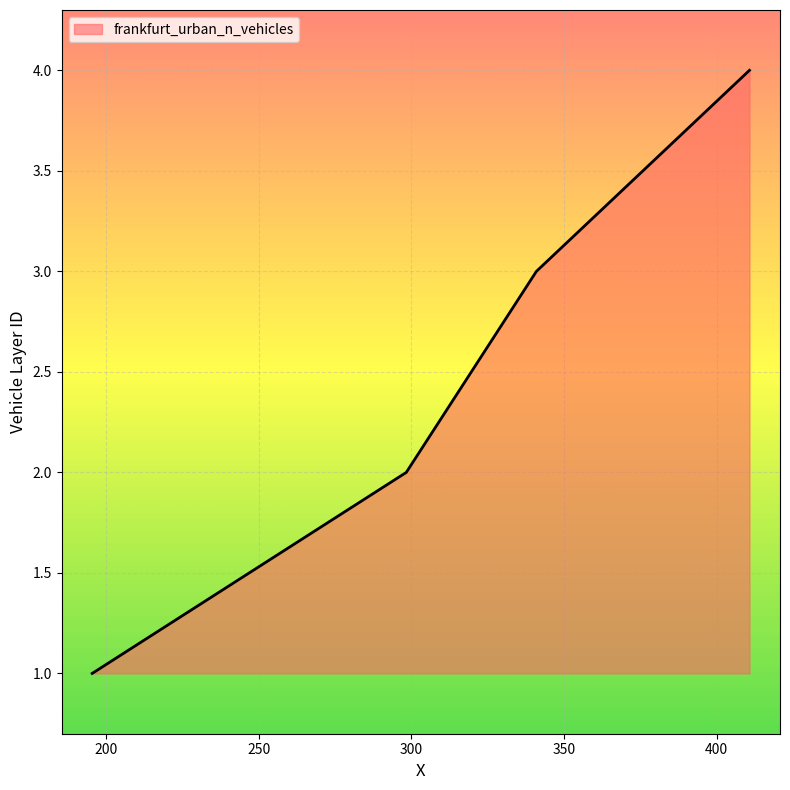

Count the values in the range 2 to 4.

3